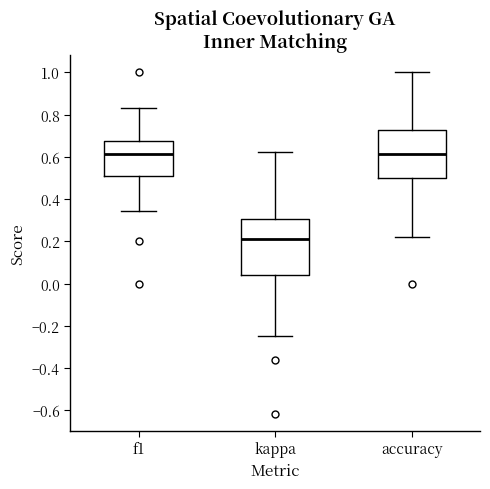

Reading left to right, read every box against the y-axis: the position of its median line, the range the box covers, and the ends of its whiskers. The values are not printed on the chart, so give them approximately, as read against the axis.

f1: median 0.62, box 0.50 to 0.68, whiskers 0.34 to 0.84
kappa: median 0.22, box 0.04 to 0.30, whiskers -0.24 to 0.62
accuracy: median 0.62, box 0.50 to 0.72, whiskers 0.22 to 1.00